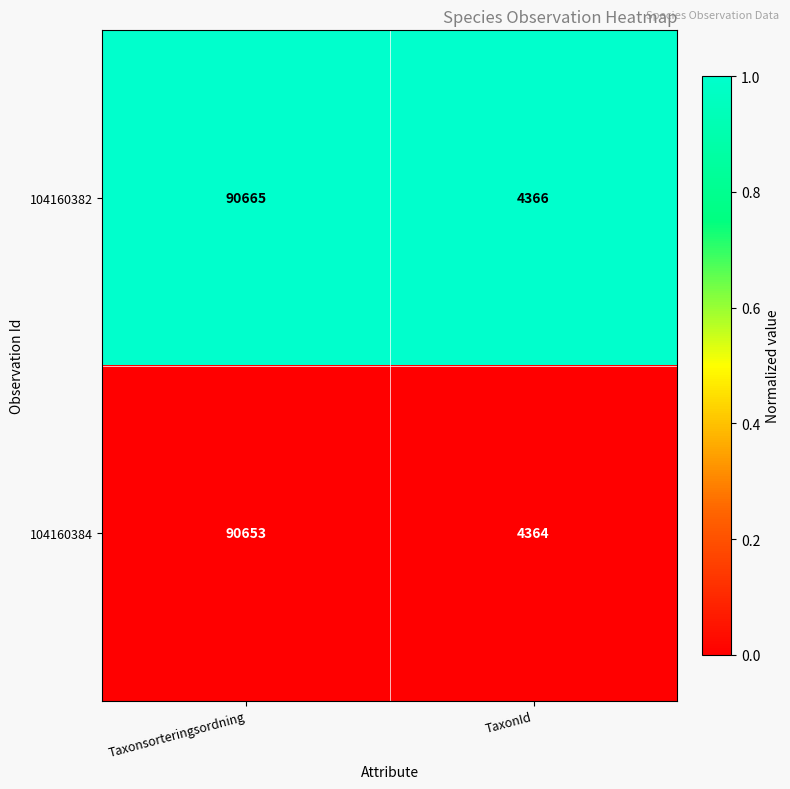

At which category does the chart reach its peak across all series?

Taxonsorteringsordning